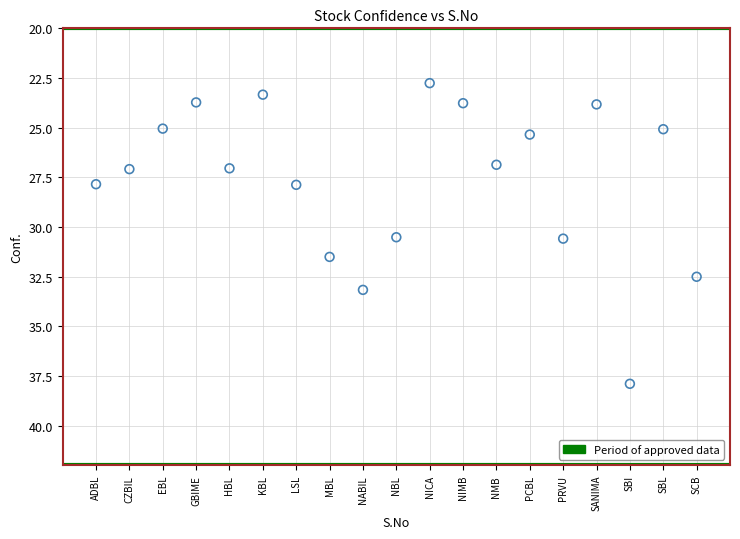

What is the range of Y values (max minus min)?

15.1